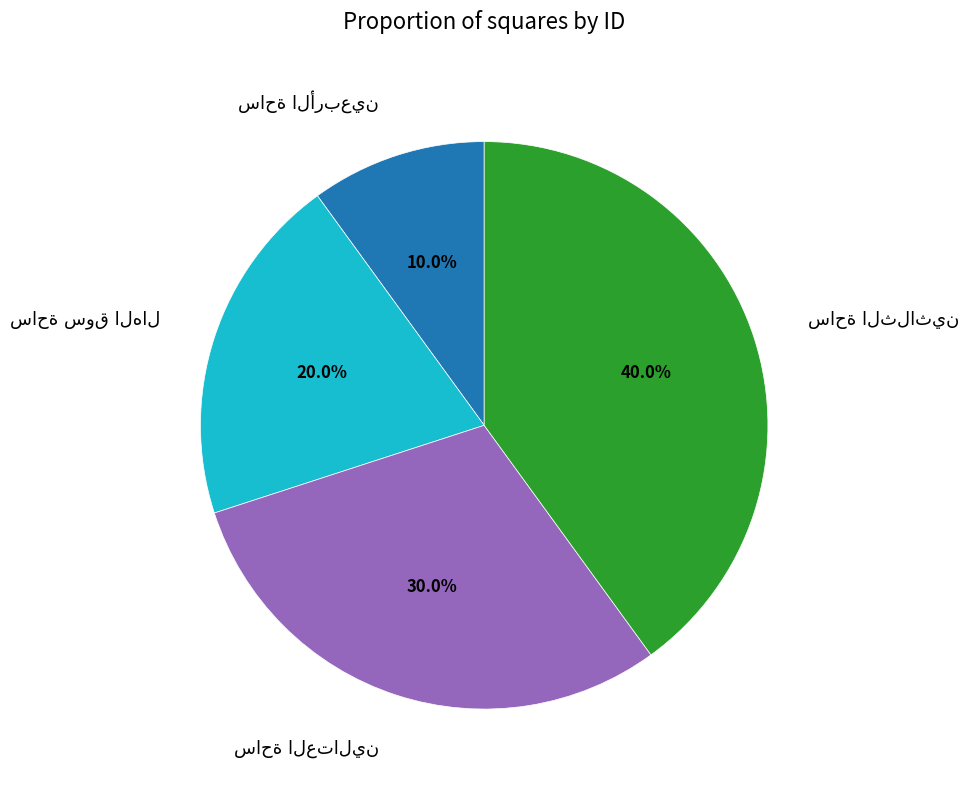

Does any single category account for the majority?

No